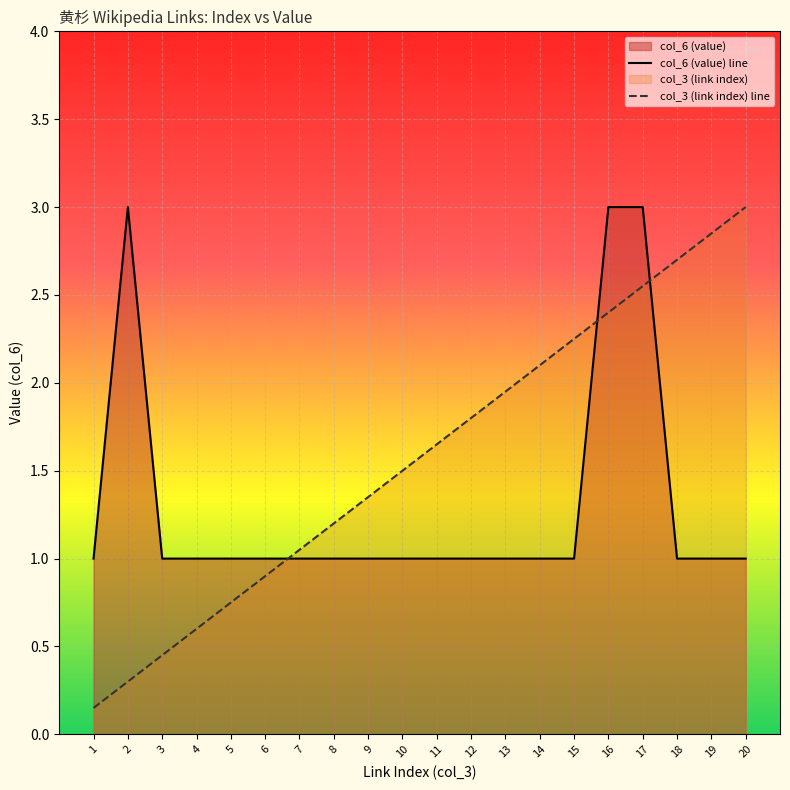

What is the sum of the col_6 (value) line values at 18 and 14?

2.0